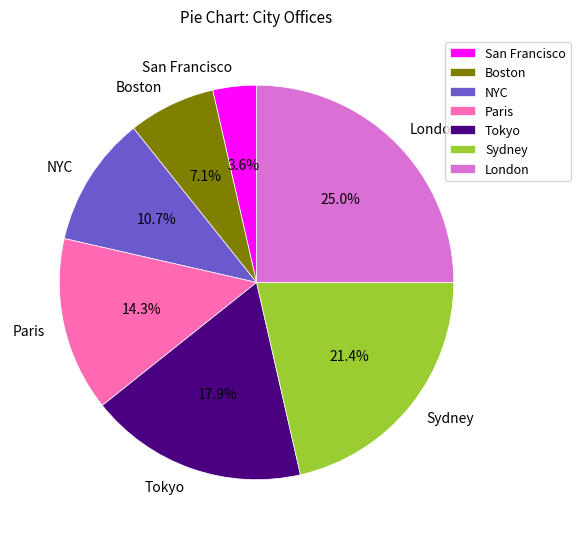

Which has a higher value, Tokyo or NYC?

Tokyo